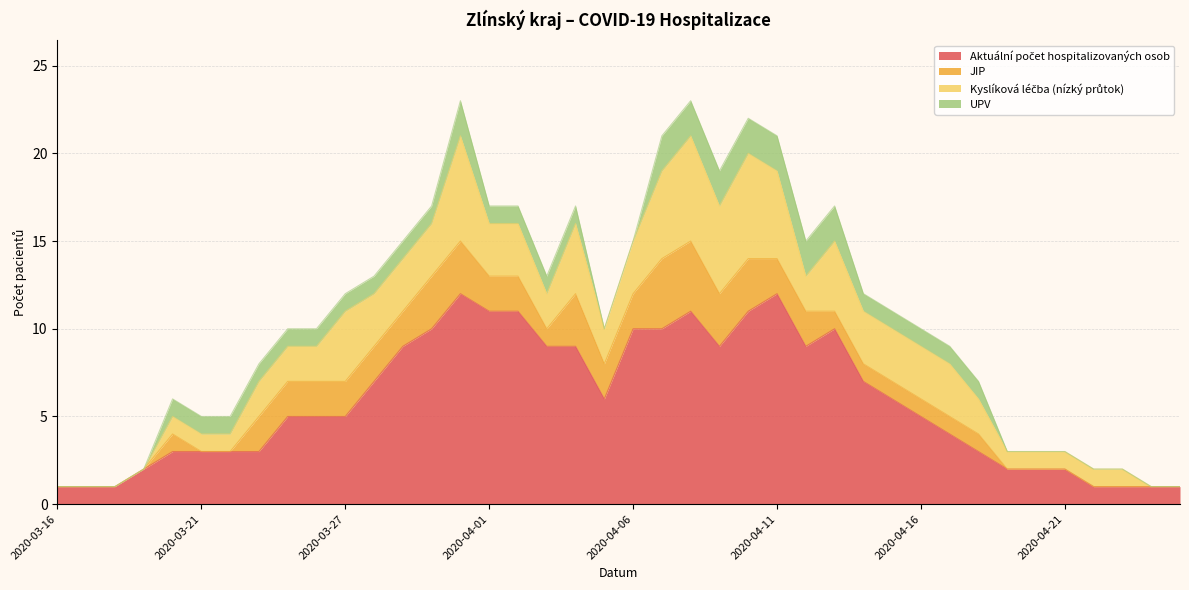

List the series in order of their peak value, highest first.

Aktuální počet hospitalizovaných osob, Kyslíková léčba (nízký průtok), JIP, UPV